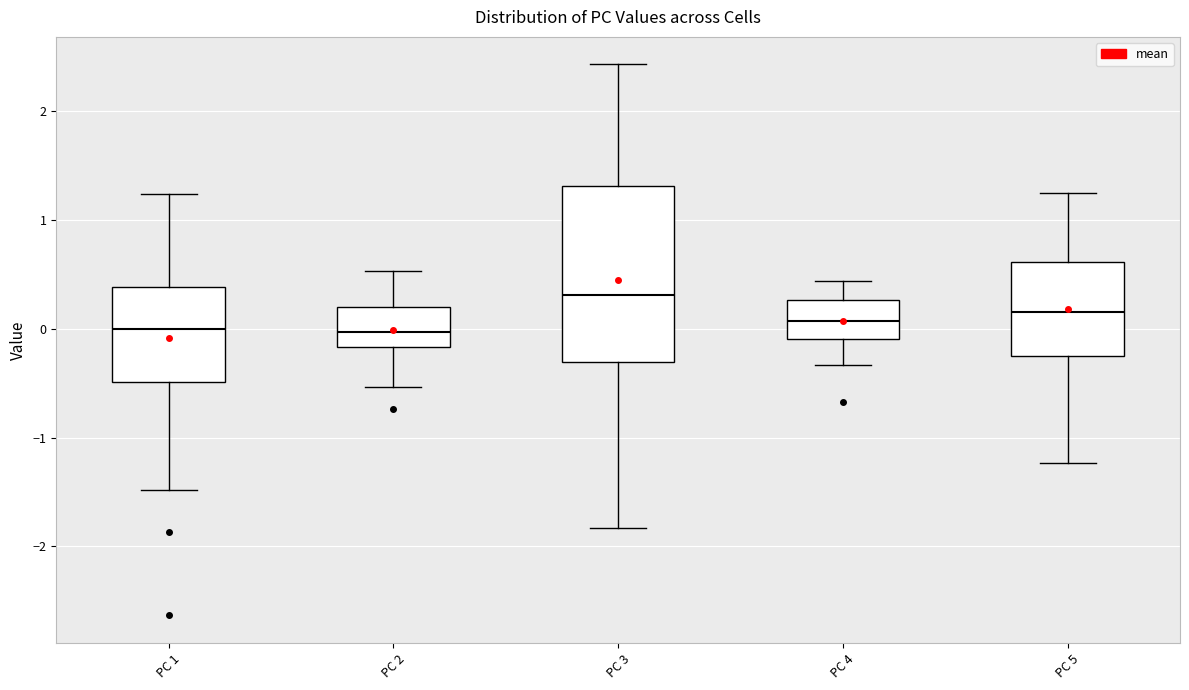

Reading left to right, read every box against the y-axis: the position of its median line, the range the box covers, and the ends of its whiskers. The values are not printed on the chart, so give them approximately, as read against the axis.

PC 1: median 0.0, box -0.5 to 0.4, whiskers -1.5 to 1.2
PC 2: median 0.0, box -0.2 to 0.2, whiskers -0.5 to 0.5
PC 3: median 0.3, box -0.3 to 1.3, whiskers -1.8 to 2.4
PC 4: median 0.1, box -0.1 to 0.3, whiskers -0.3 to 0.4
PC 5: median 0.2, box -0.2 to 0.6, whiskers -1.2 to 1.2